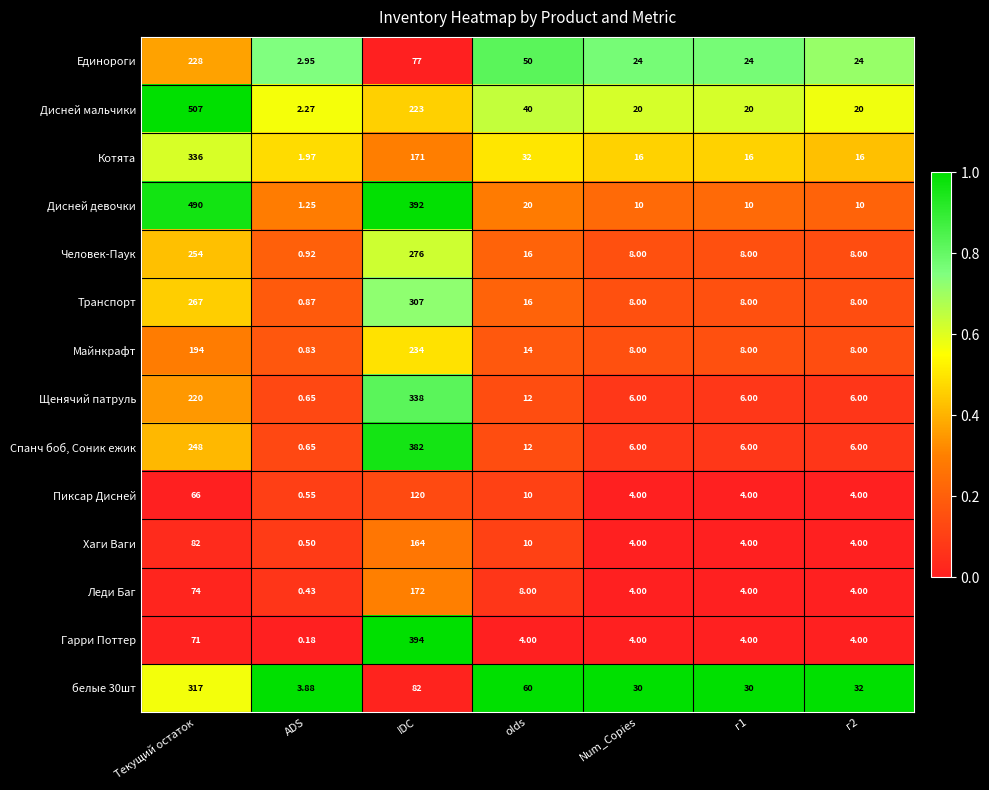

How many data points does each series have?

7